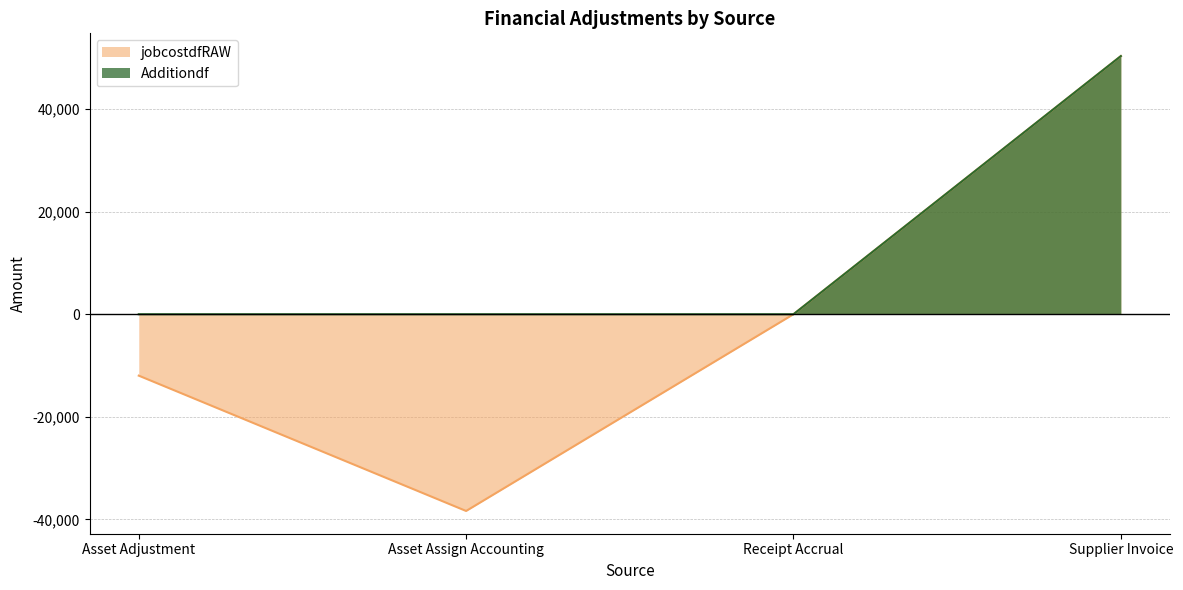

What are all the series names shown in the legend?

jobcostdfRAW, Additiondf